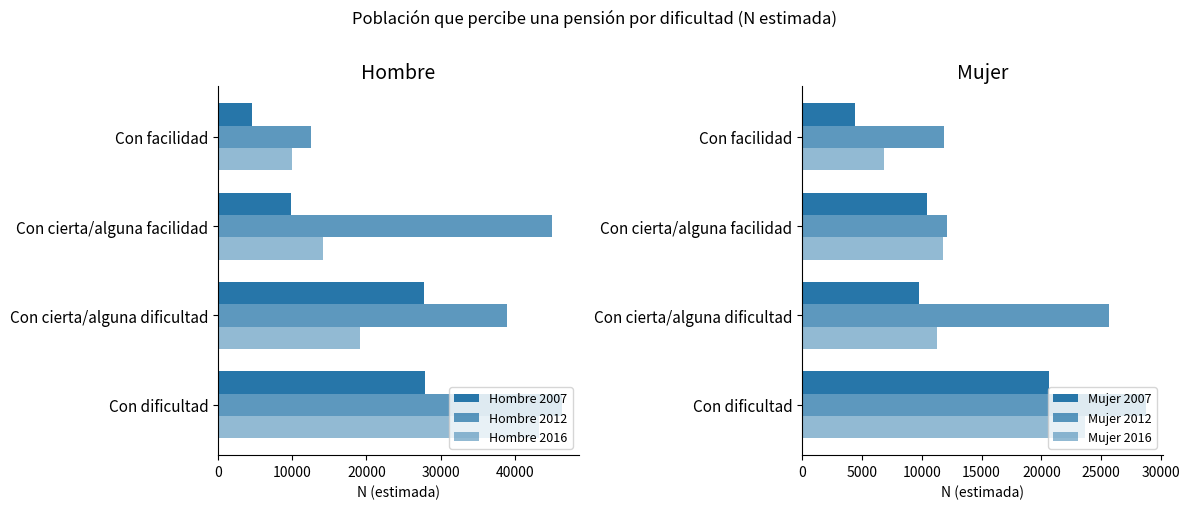

What is the value of the Mujer 2012 bar at the 2nd from the left?

25650